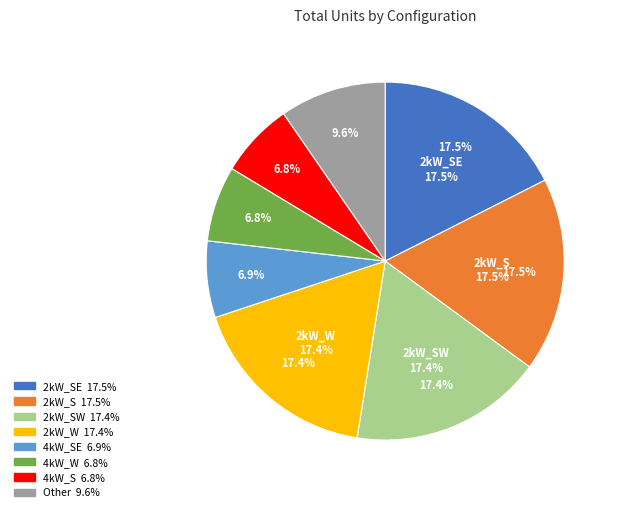

Which slice is the largest?

2kW_SE